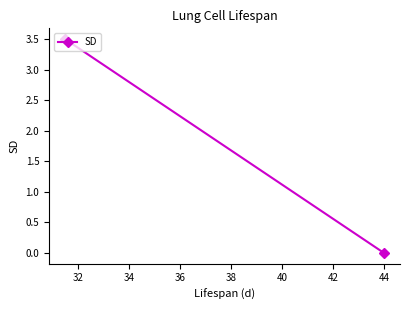

What is the value of the 1st point from the left?

3.5